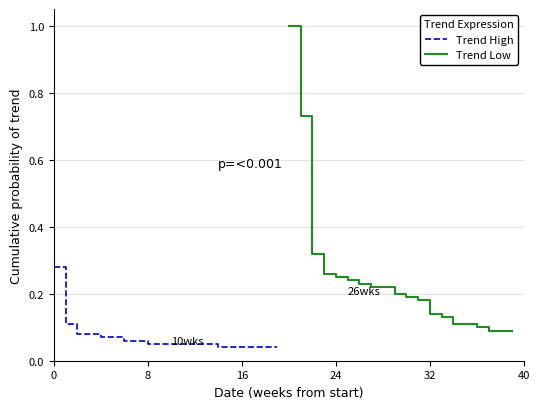

The value of Trend High at 10 is 0.0. True or false?

False